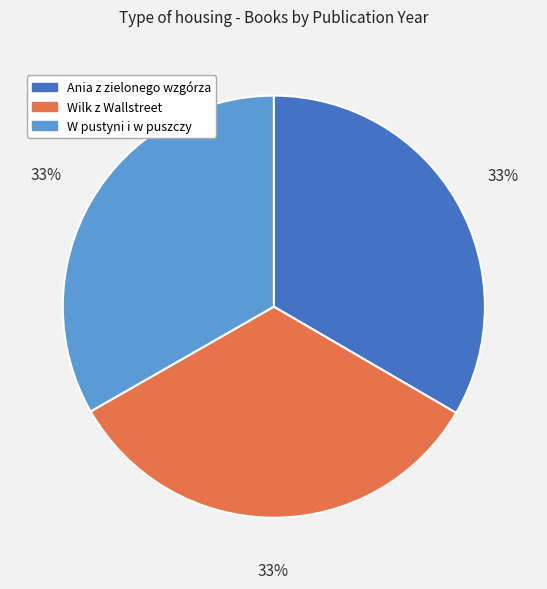

Is there any slice that represents more than half of the pie?

No